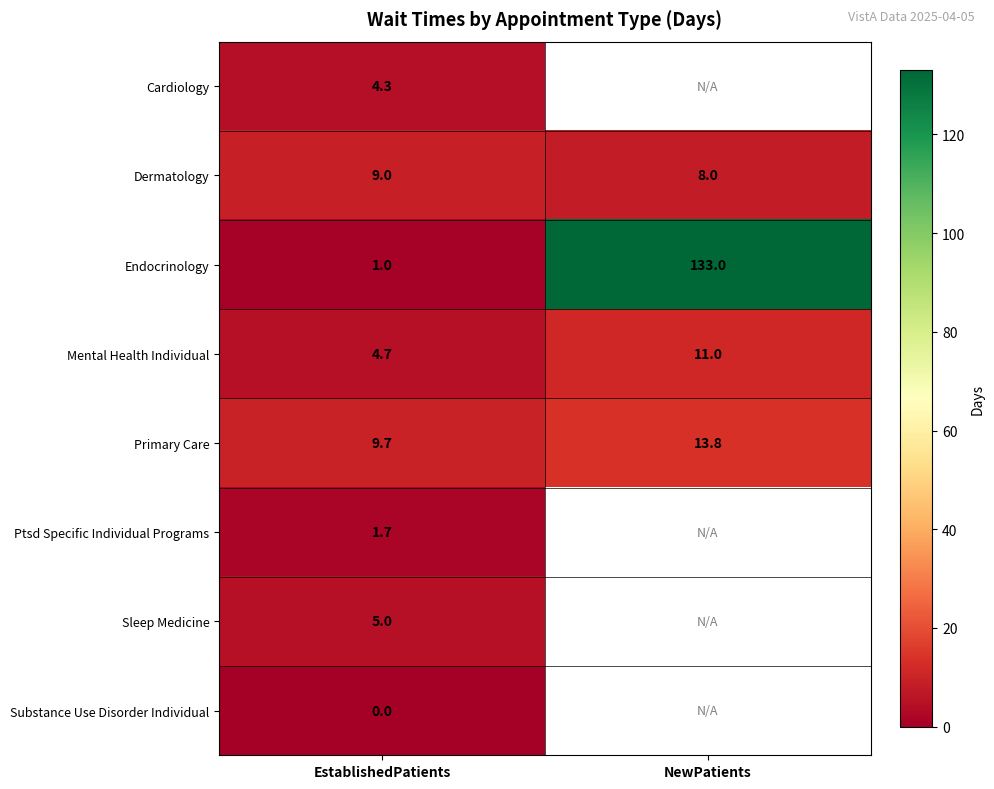

What is the total value across all series at EstablishedPatients?

35.4